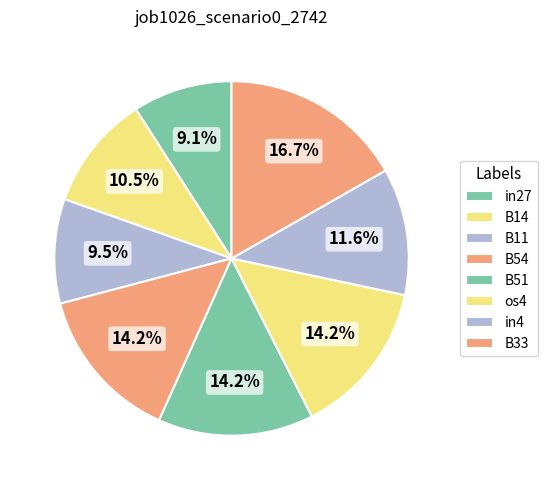

Is B11 the majority of the pie?

No